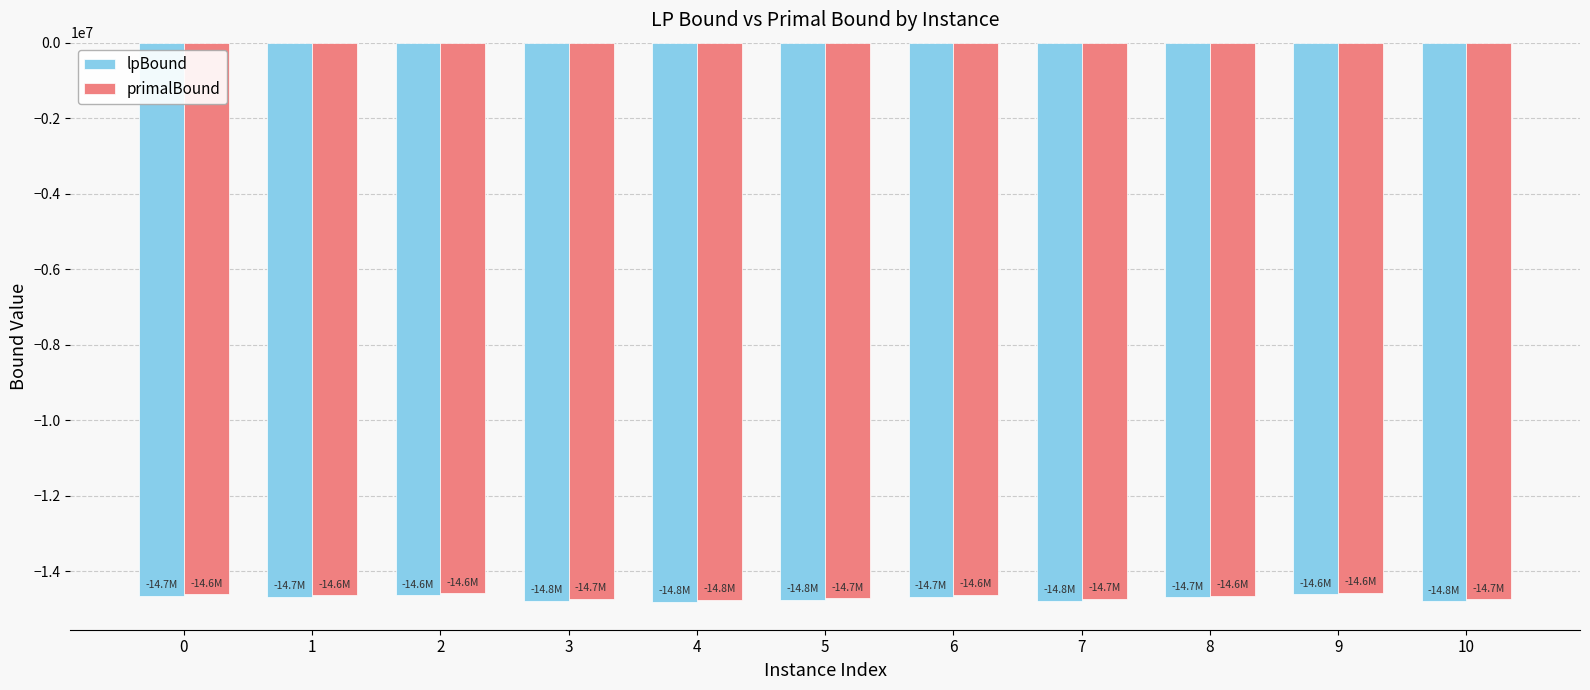

How many series are shown in this chart?

2